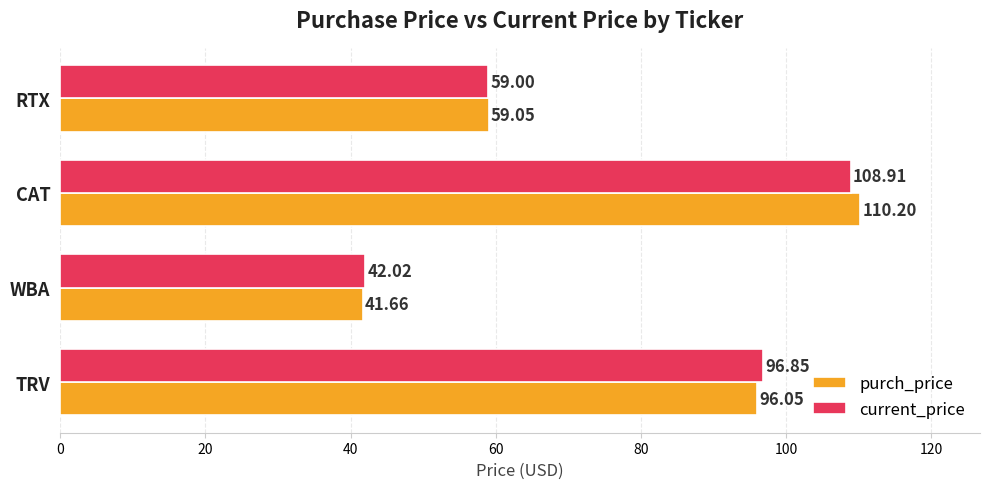

Which series changed the most between WBA and CAT?

purch_price